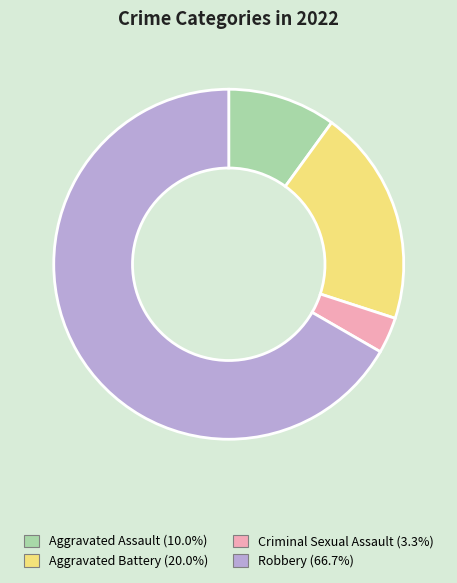

Rank the categories by value from lowest to highest.

Criminal Sexual Assault, Aggravated Assault, Aggravated Battery, Robbery